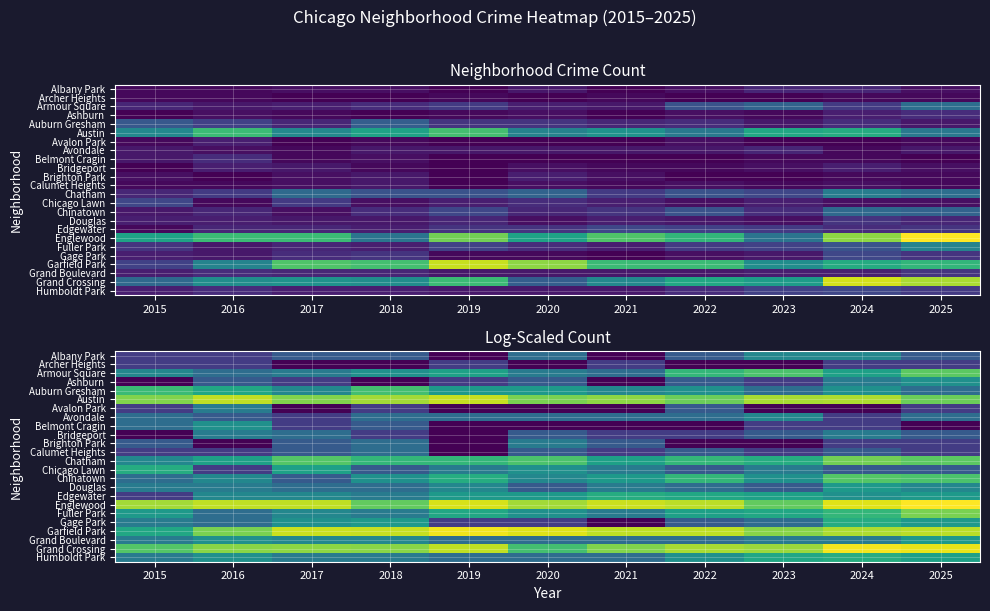

How many data points does each series have?

11